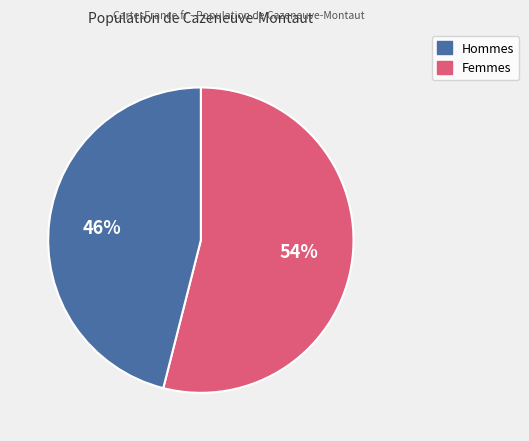

To the nearest percent, what is the difference between the largest and smallest slice percentages?

8%